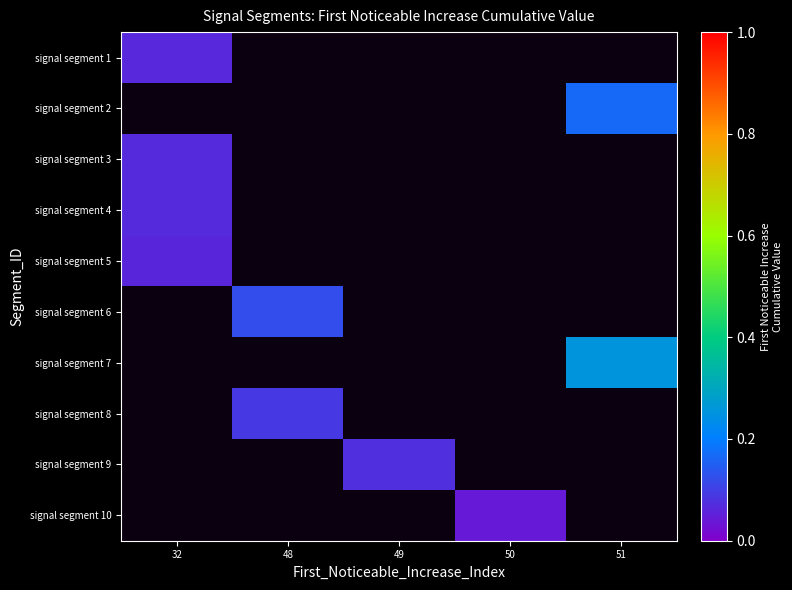

Between 48 and 32, which is larger?

32